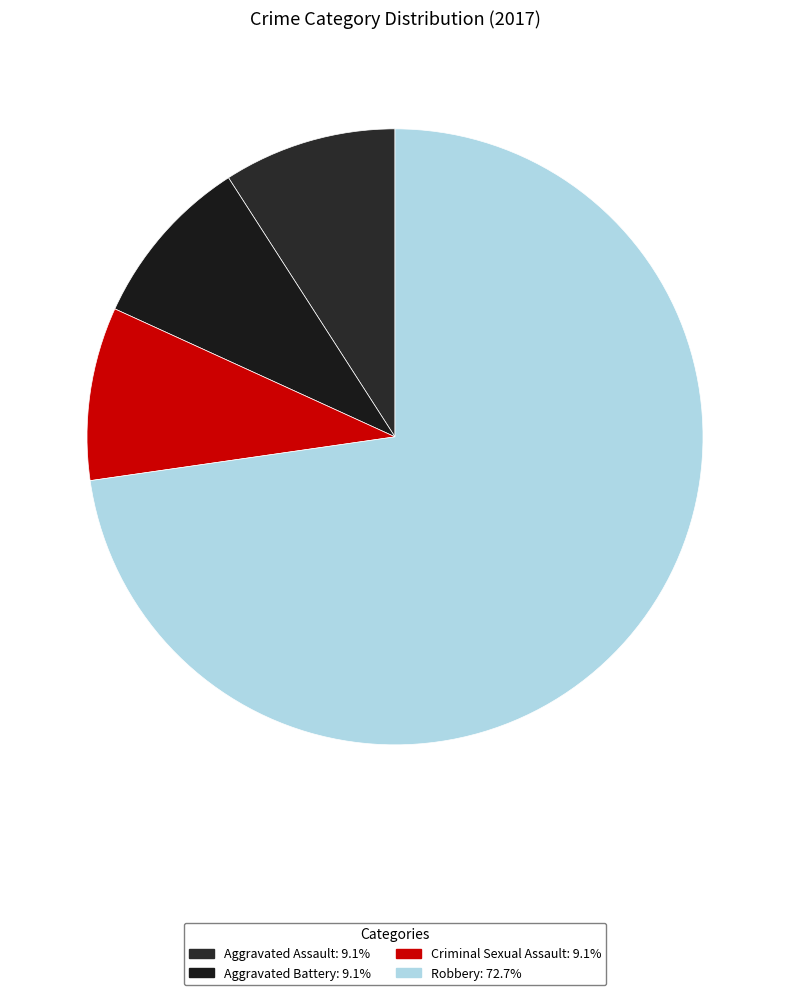

Which slice is the largest?

Robbery